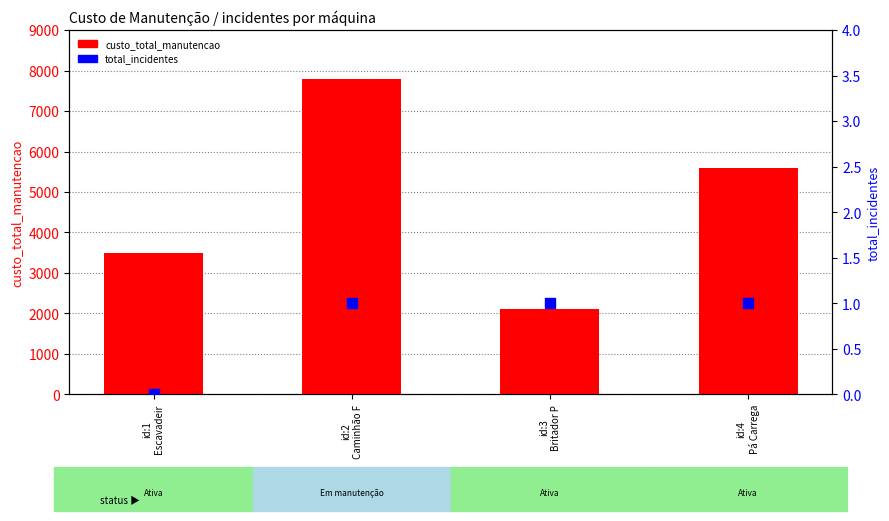

What are all the series names shown in the legend?

custo_total_manutencao, total_incidentes